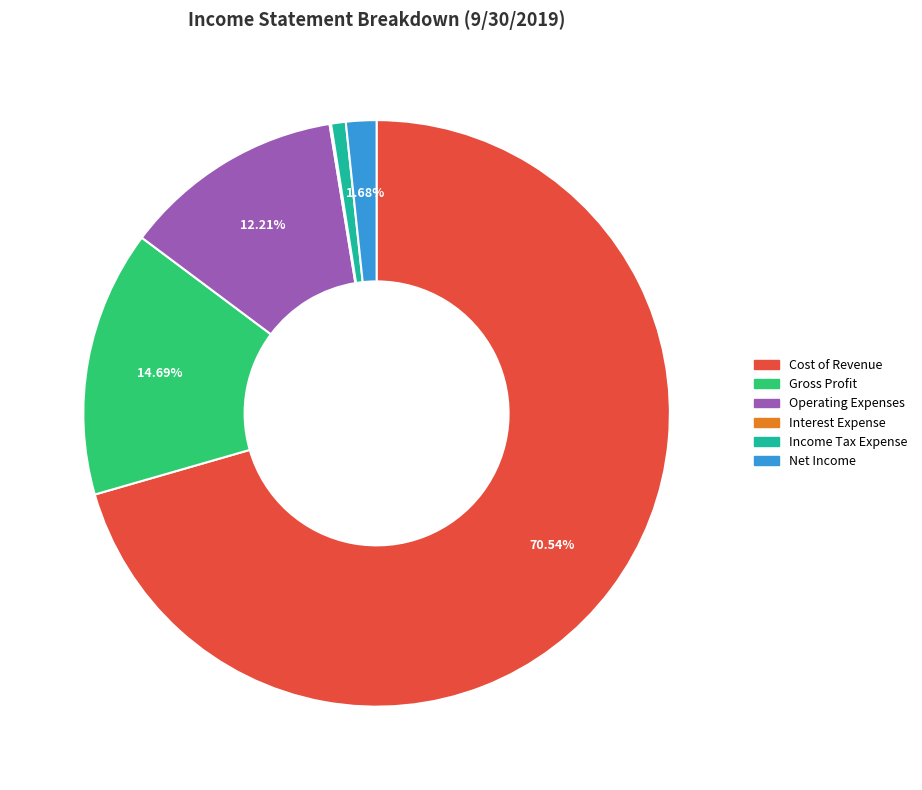

Is the sum of Income Tax Expense and Operating Expenses greater than half?

No